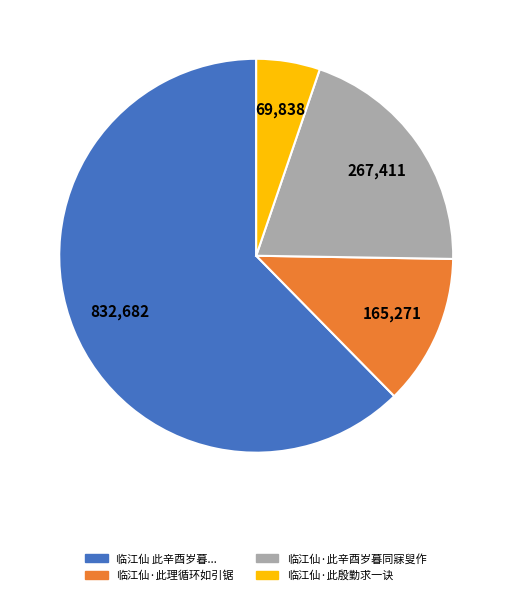

Which slice is the largest?

临江仙 此辛酉岁暮...